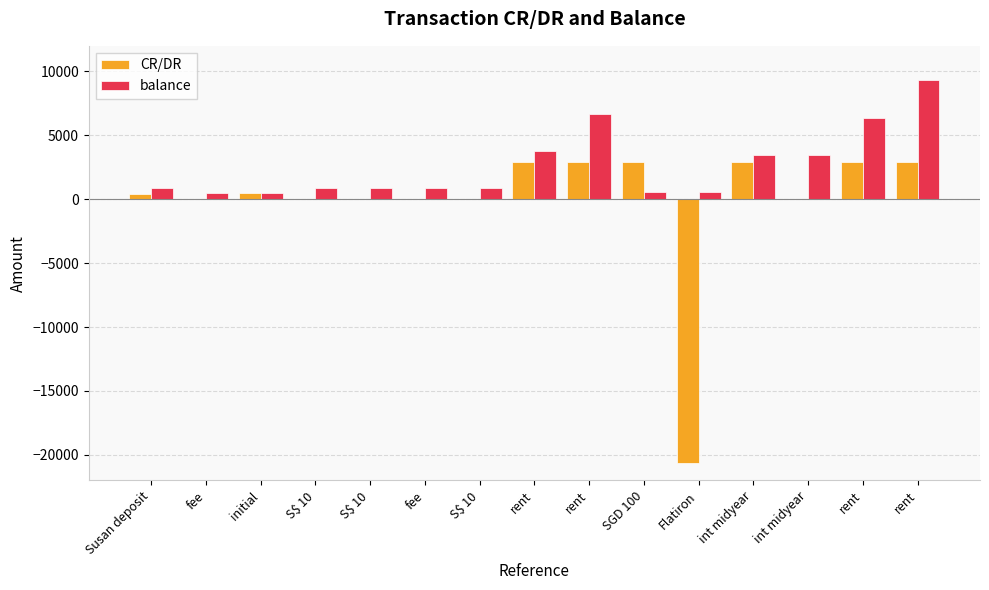

How many groups of bars are there?

15